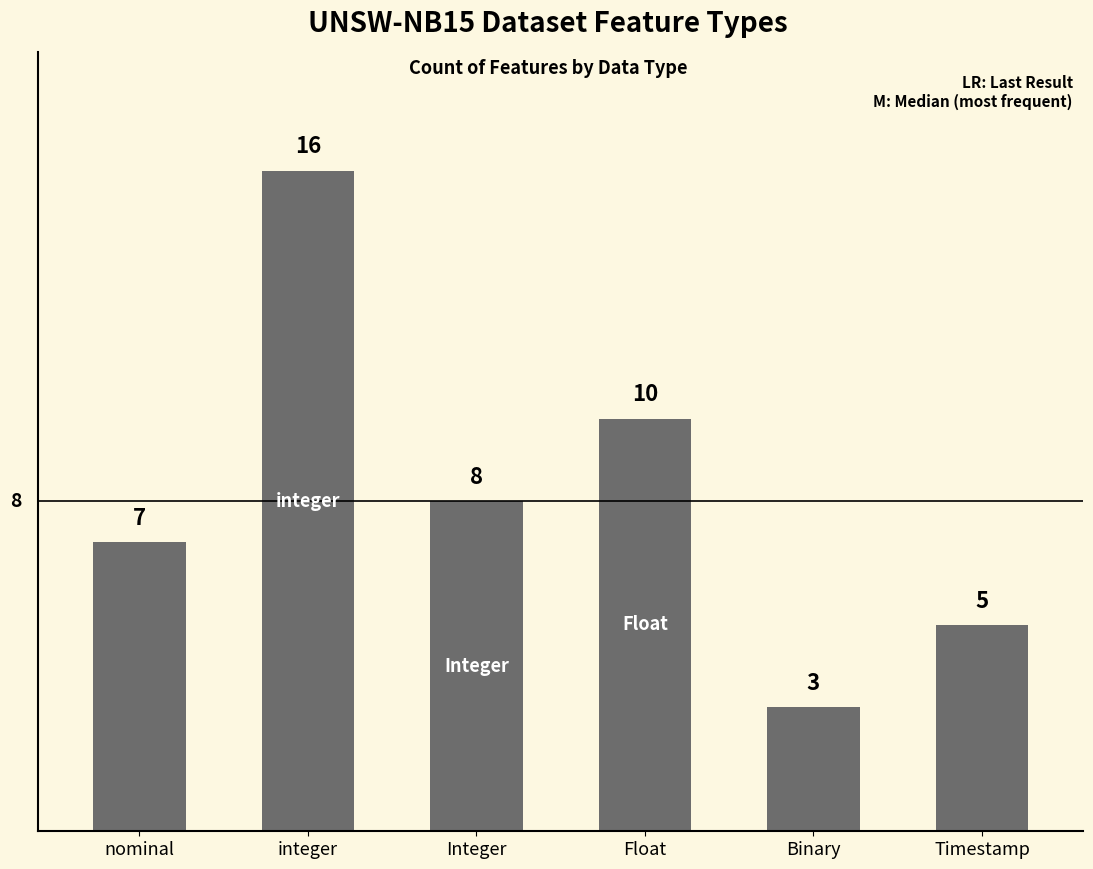

What is the smallest value displayed?

3